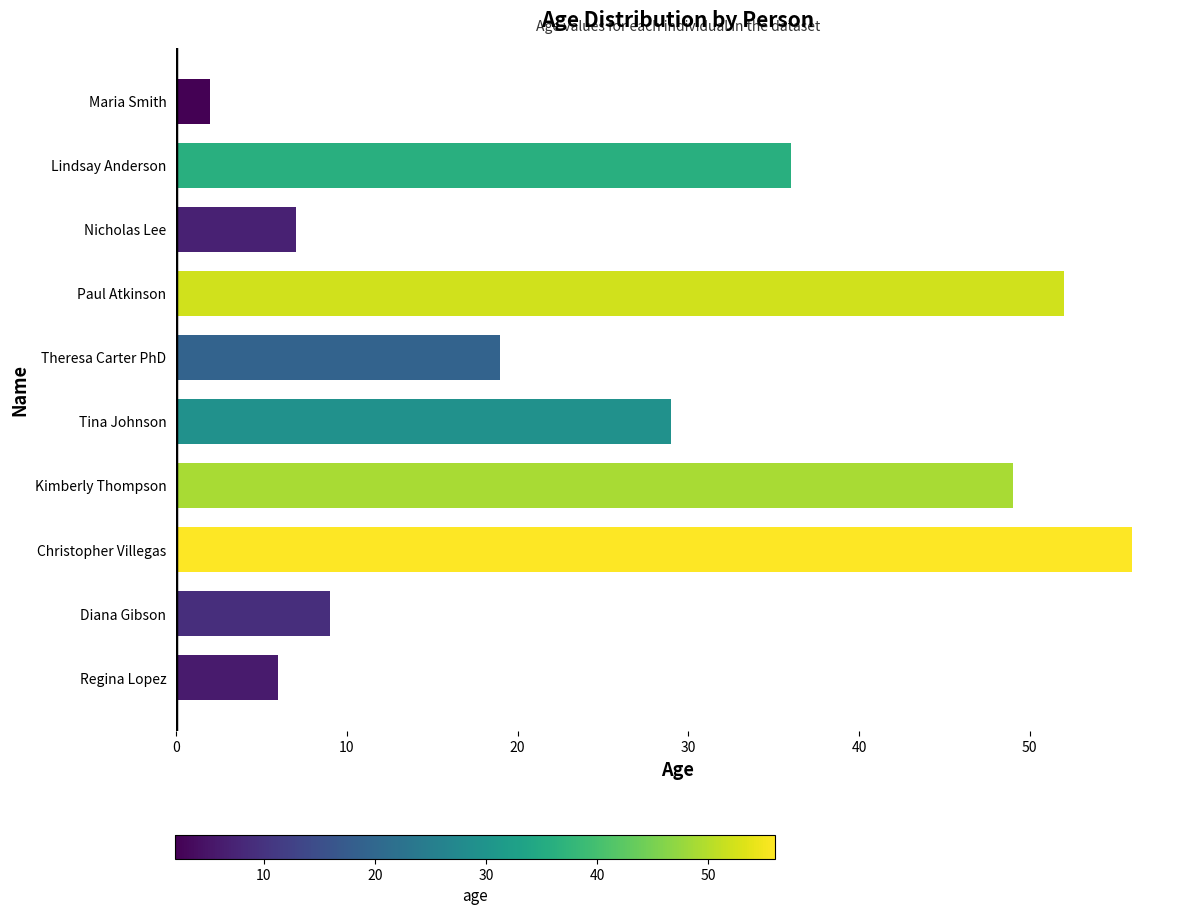

At which label is the value closest to 29?

Tina Johnson